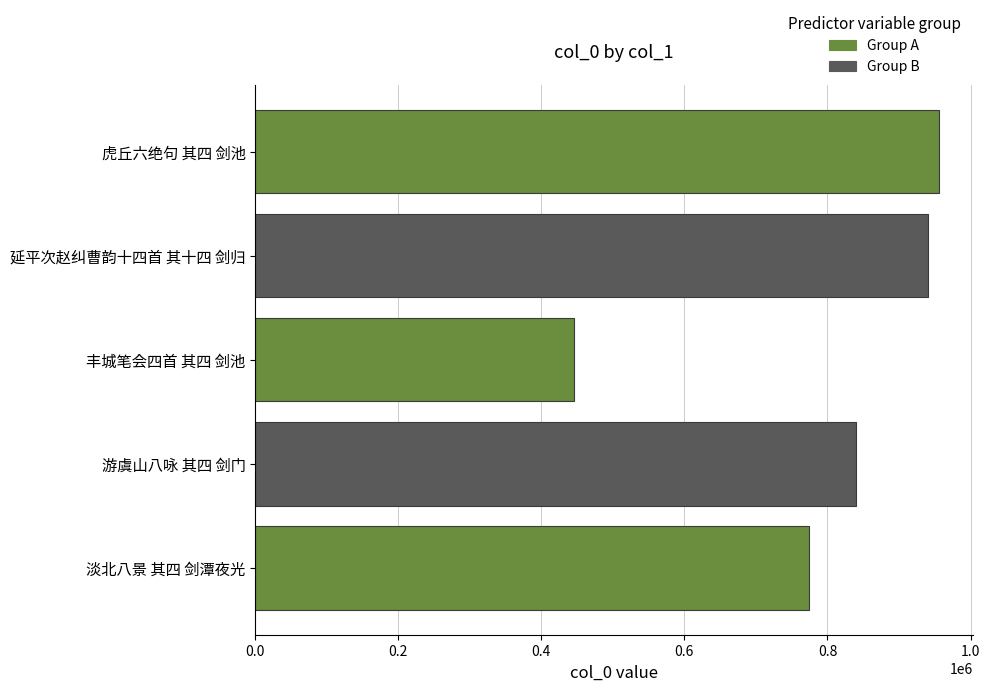

Does the chart contain any negative values?

No